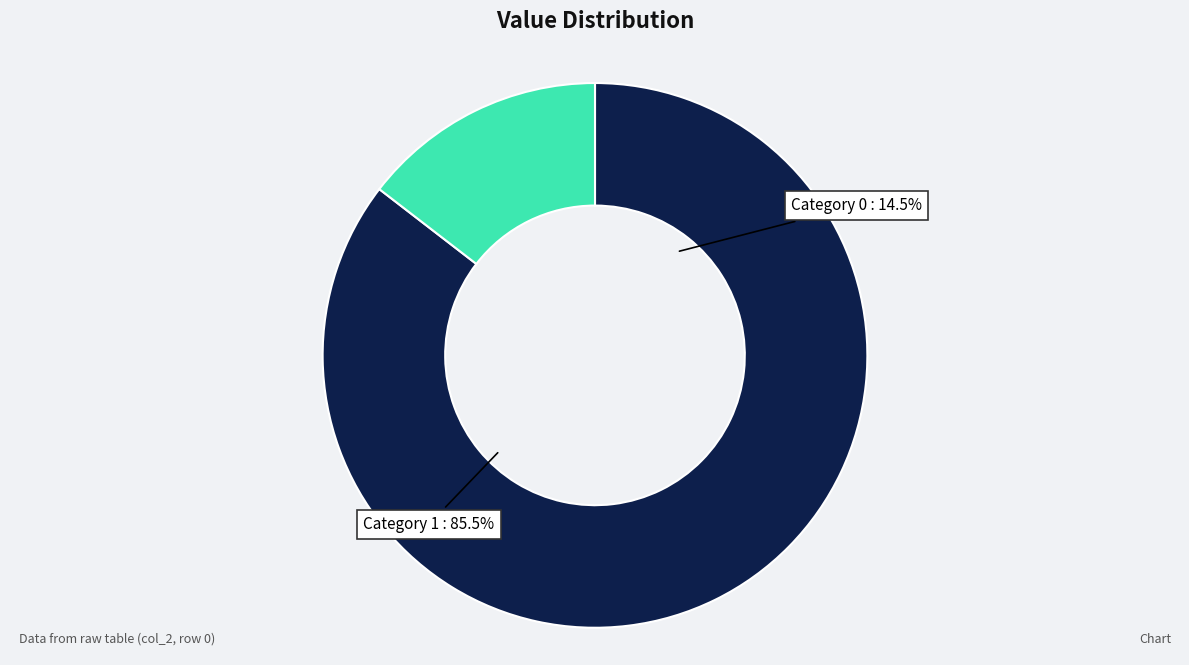

Combined, what portion of the pie is col_0=0 and col_0=1?

100.0%